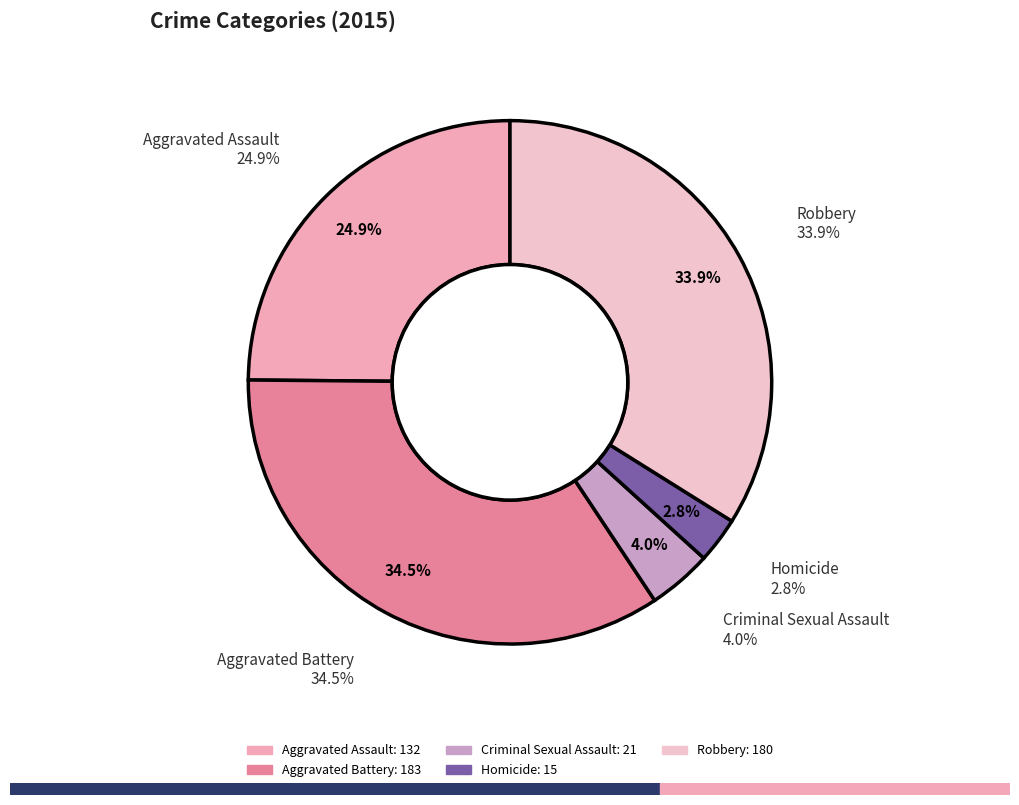

Is it true that Robbery is 34% of the pie?

True